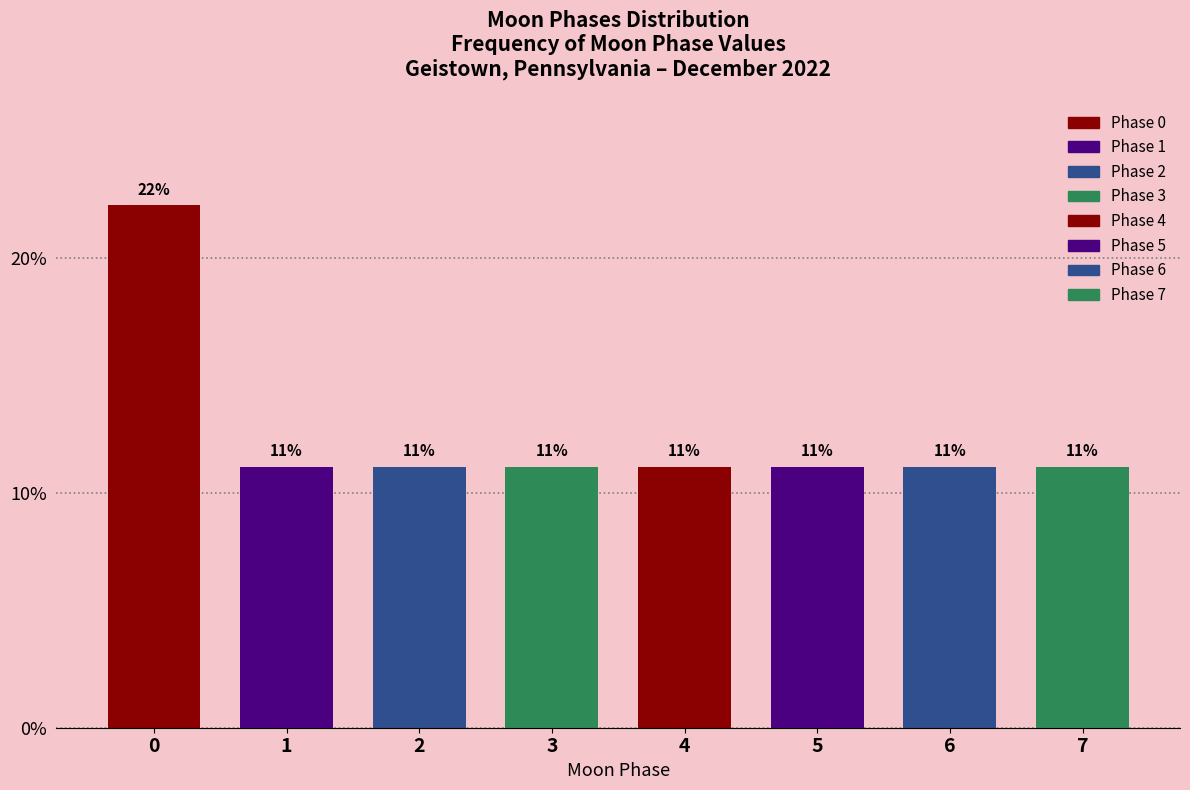

How many bars are there in total?

8